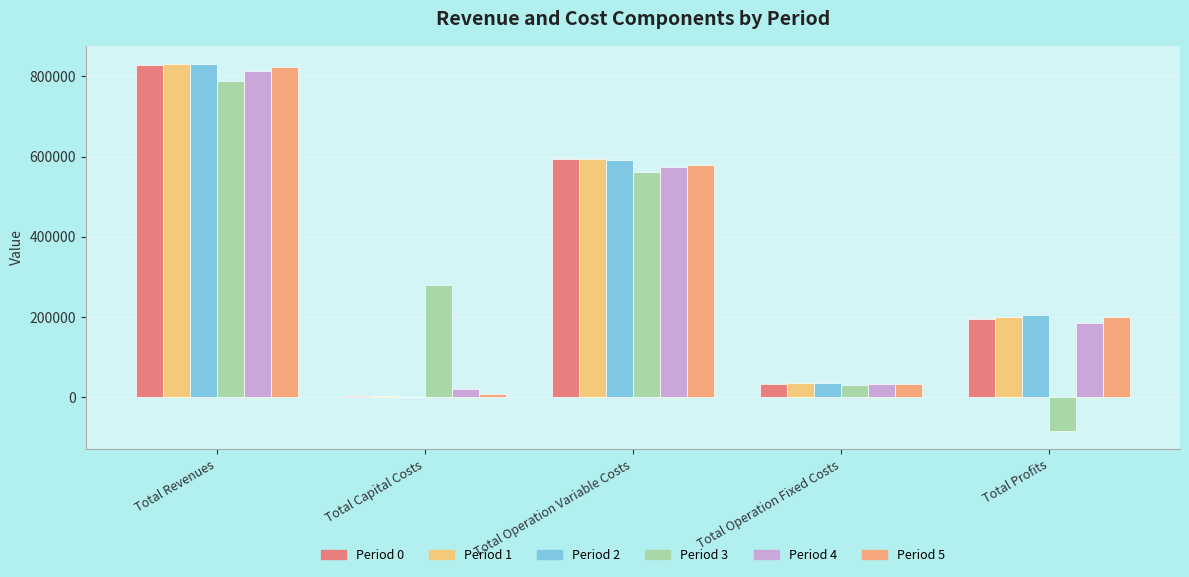

List the series in order of their peak value, highest first.

Period 1, Period 2, Period 0, Period 5, Period 4, Period 3